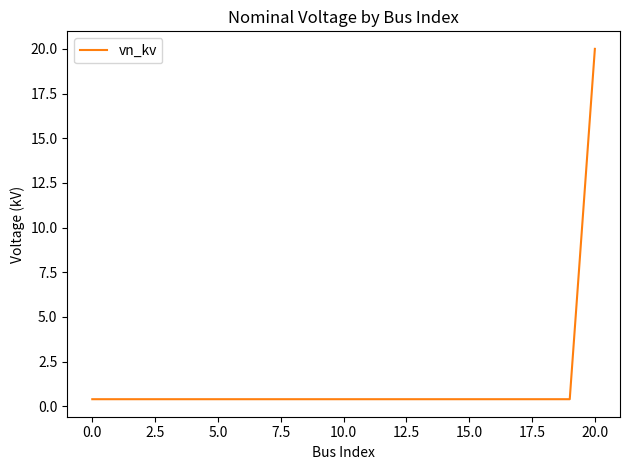

What is the greatest value displayed?

20.0